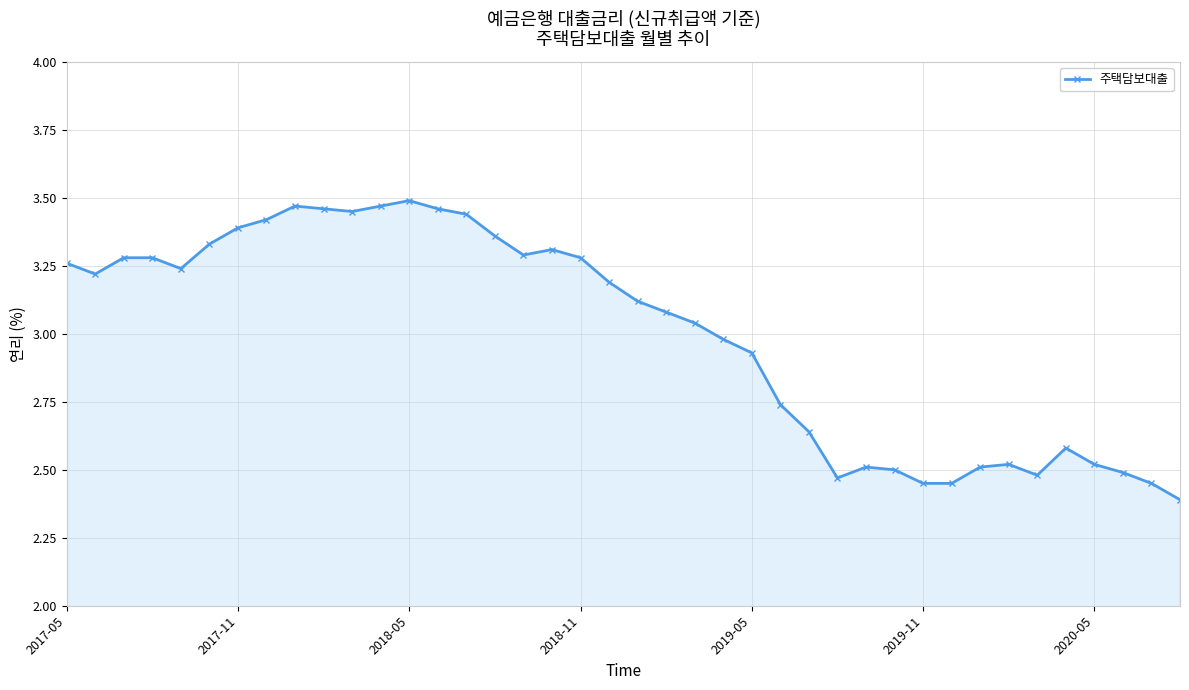

What is the difference between the maximum and minimum values?

1.1